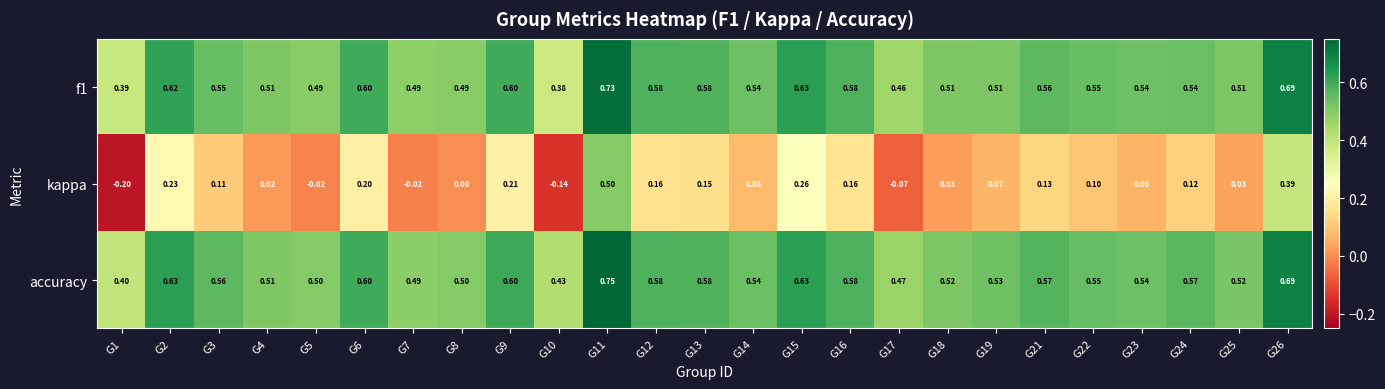

What is the total value across all series at G19?

1.1